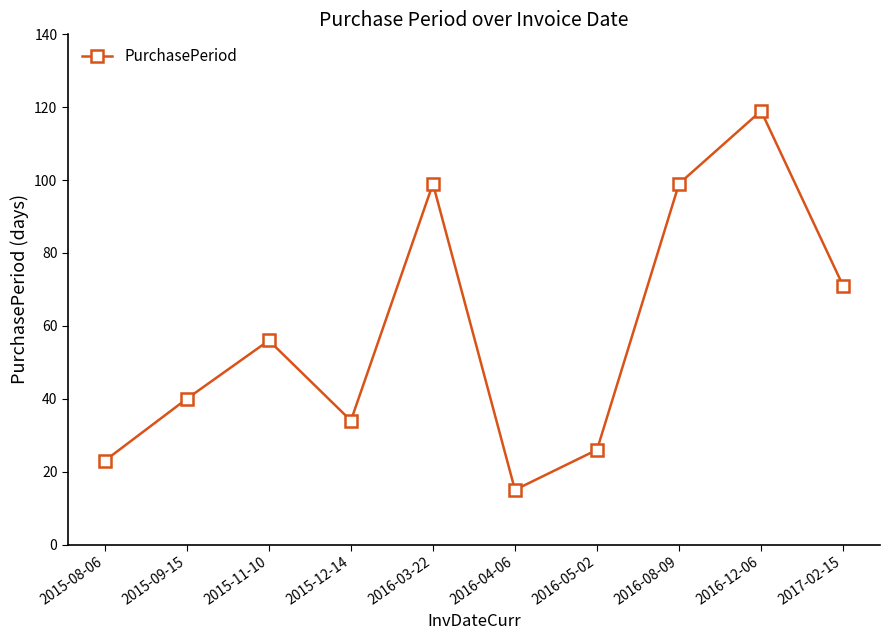

What is the label of the 2nd point from the left?

2015-09-15